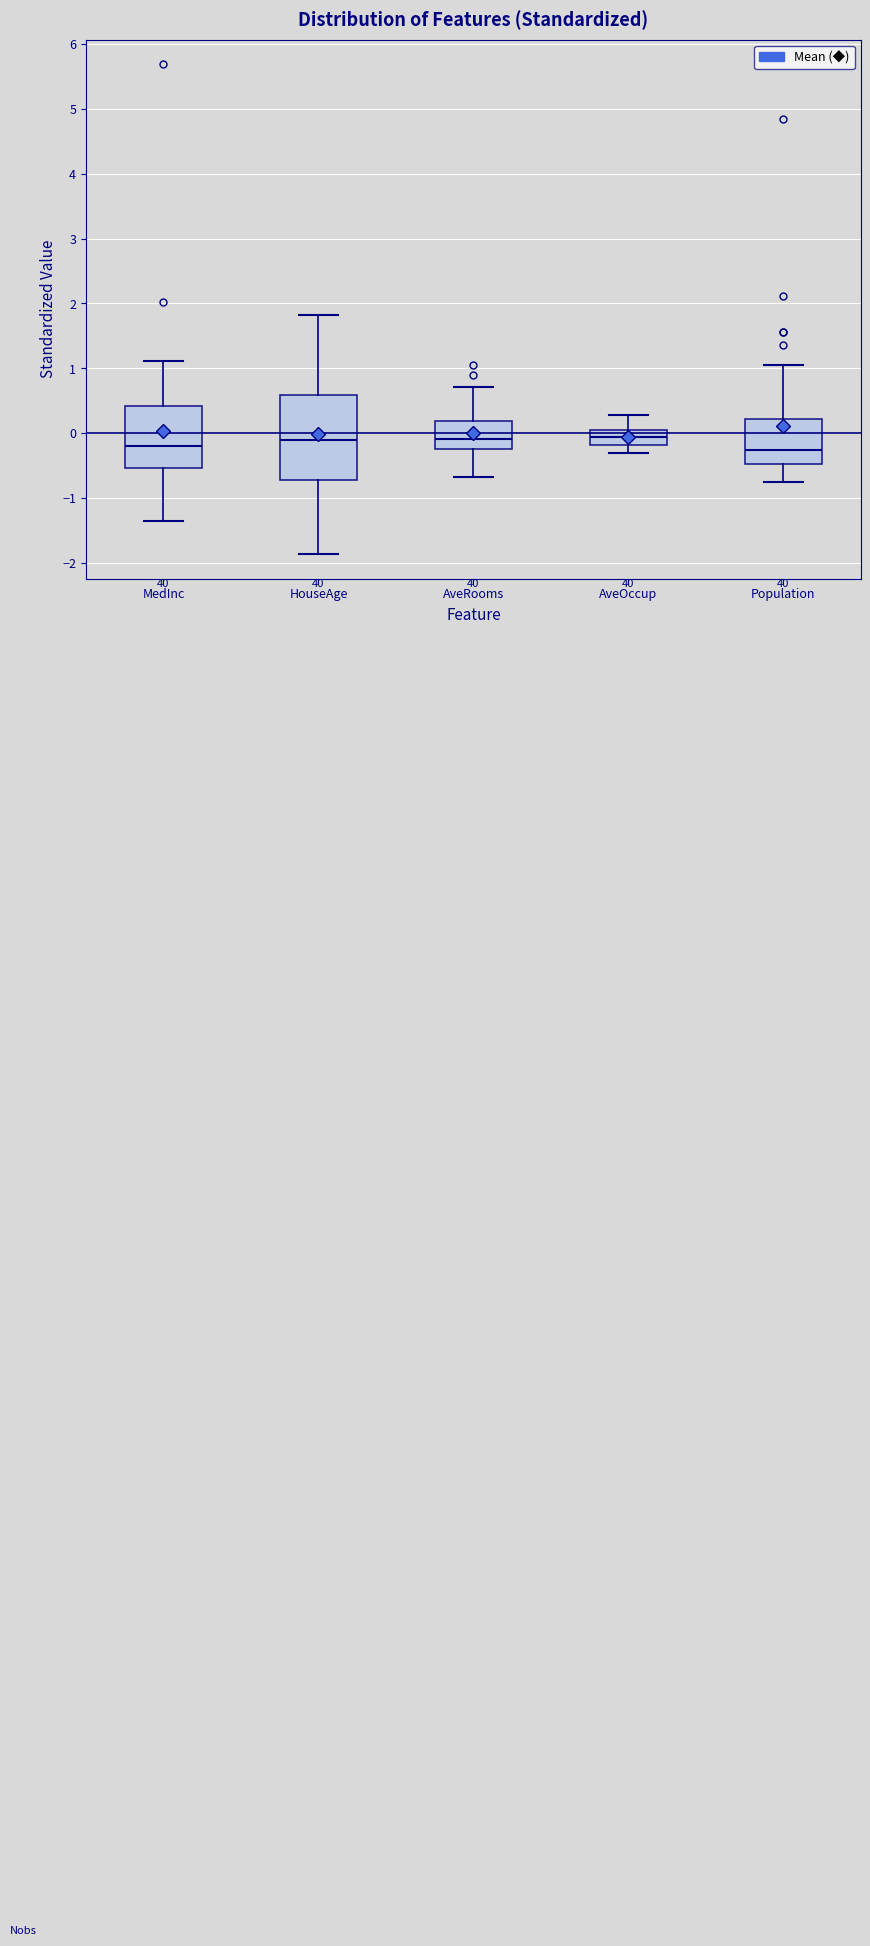

Reading left to right, transcribe this box plot: for each box, give where its median line is, the range the box spans, and where its two whiskers end, as read against the y-axis. The values are not printed on the chart, so give them approximately, as read against the axis.

MedInc: median -0.2, box -0.5 to 0.4, whiskers -1.4 to 1.1
HouseAge: median -0.1, box -0.7 to 0.6, whiskers -1.9 to 1.8
AveRooms: median -0.1, box -0.2 to 0.2, whiskers -0.7 to 0.7
AveOccup: median -0.1, box -0.2 to 0.0, whiskers -0.3 to 0.3
Population: median -0.3, box -0.5 to 0.2, whiskers -0.8 to 1.0